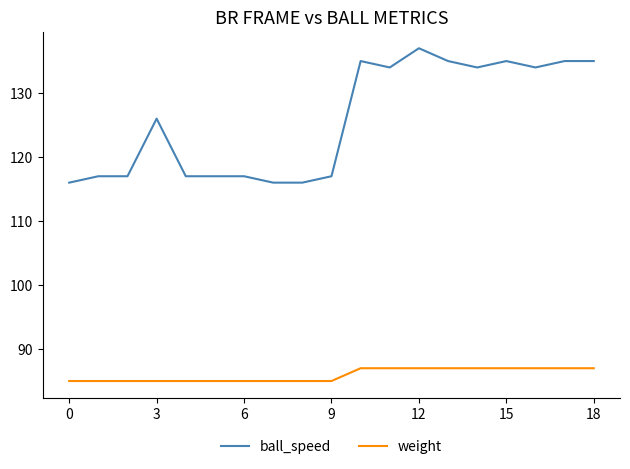

Reading left to right, list all the values displayed in this chart.

ball_speed: 116	117	117	126	117	117	117	116	116	117	135	134	137	135	134	135	134	135	135
weight: 85	85	85	85	85	85	85	85	85	85	87	87	87	87	87	87	87	87	87